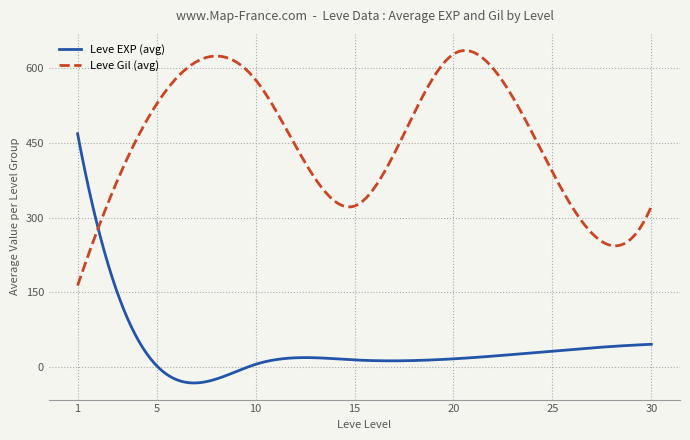

What is the highest value of the Leve EXP (avg) series?

468.5